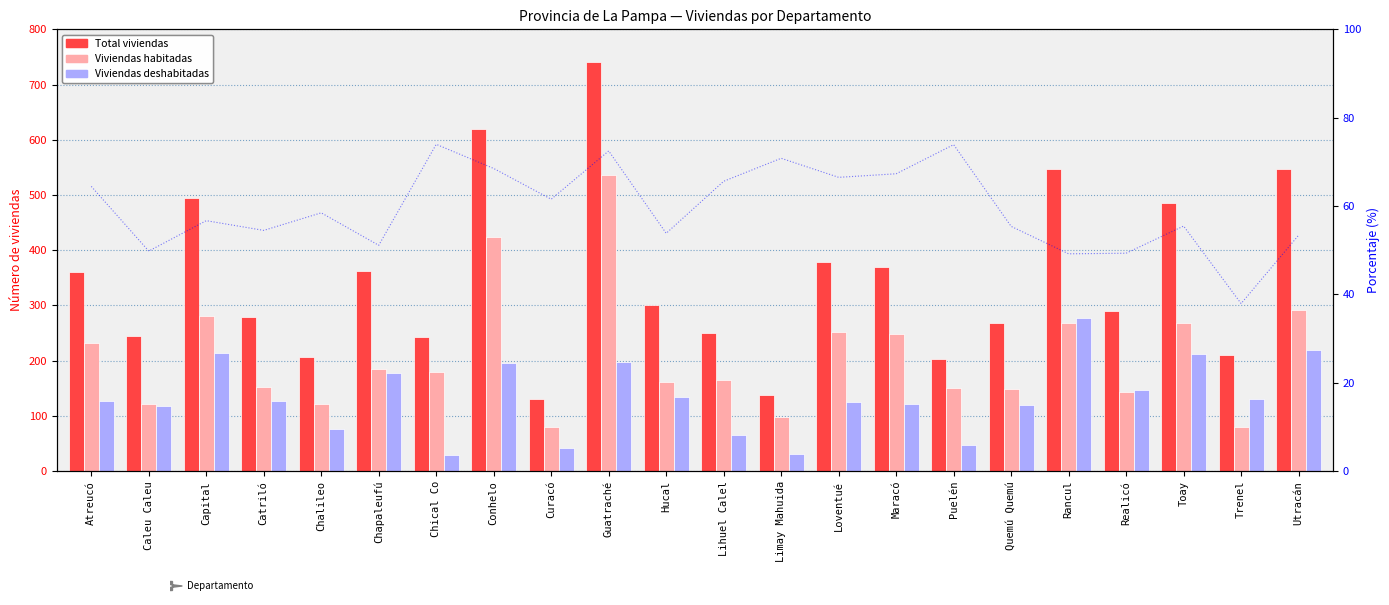

True or false: Viviendas habitadas has a value of 48.2 at Realicó.

False